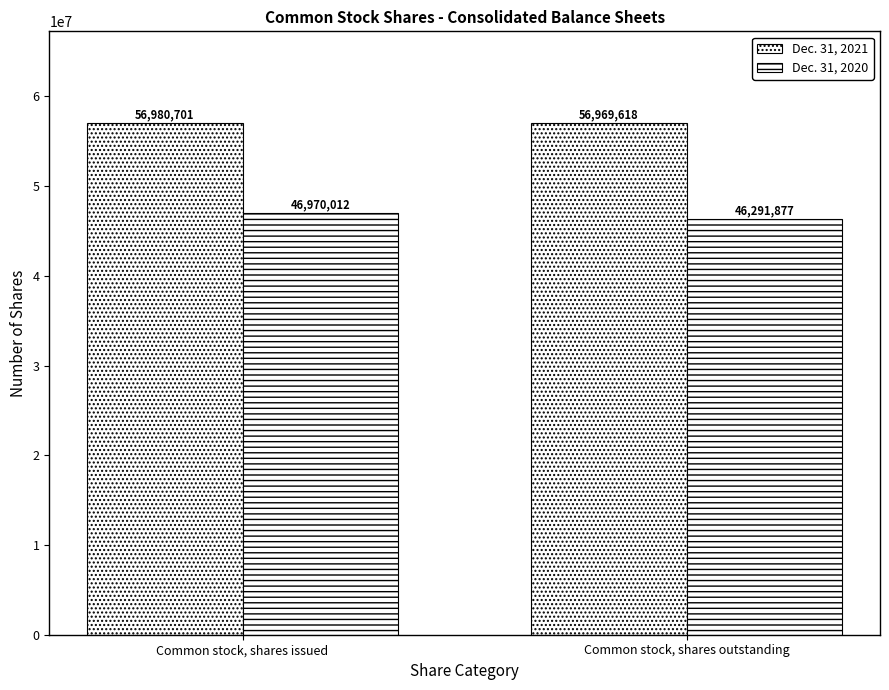

Rank the series by their average value, from lowest to highest.

Dec. 31, 2020, Dec. 31, 2021